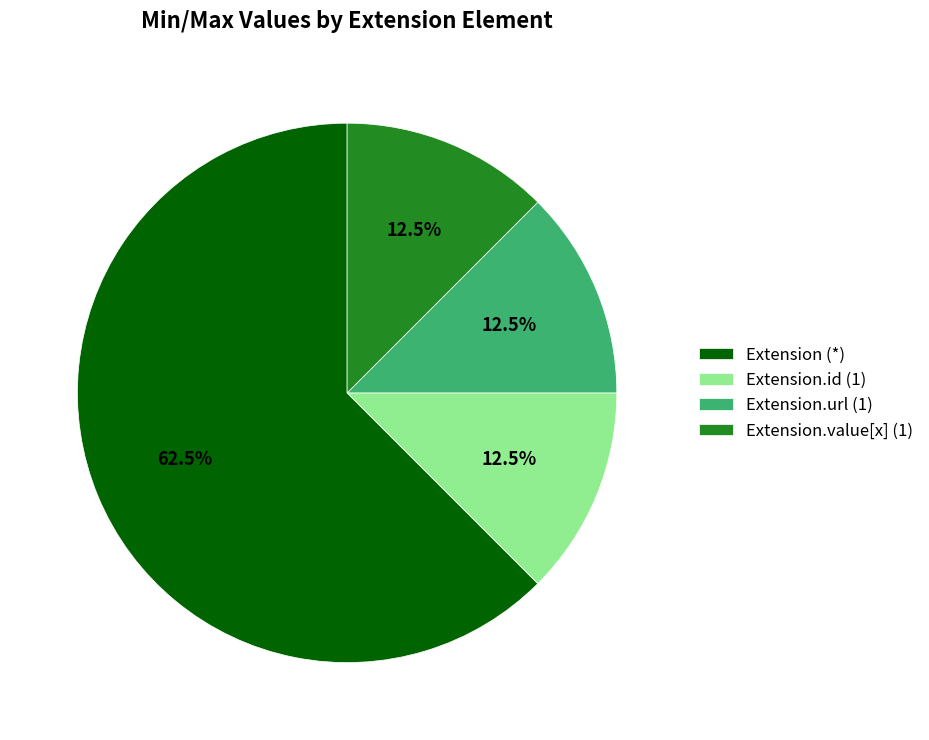

What is the ratio of the value at Extension (*) to the value at Extension.value[x] (1)?

5.0